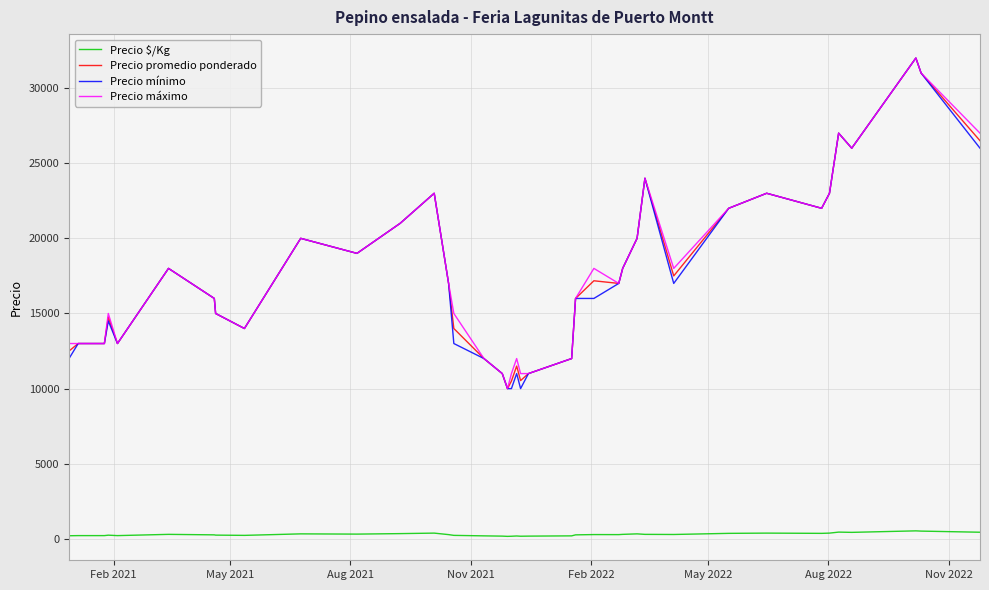

Count the number of categories in the chart.

40